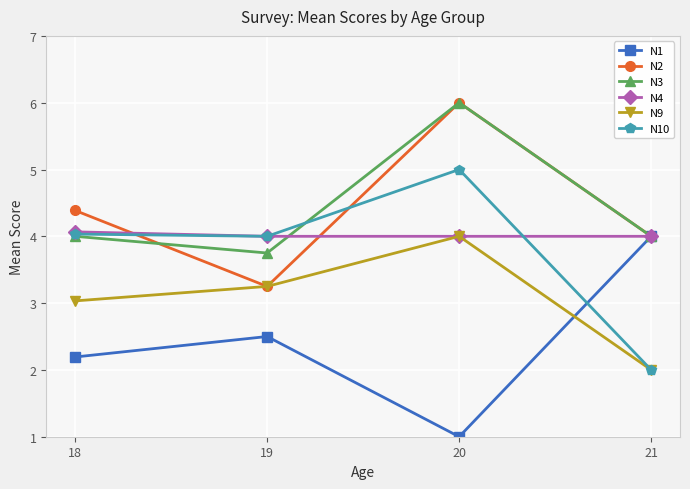

What is the value of the N10 point at the 3rd from the left?

5.0